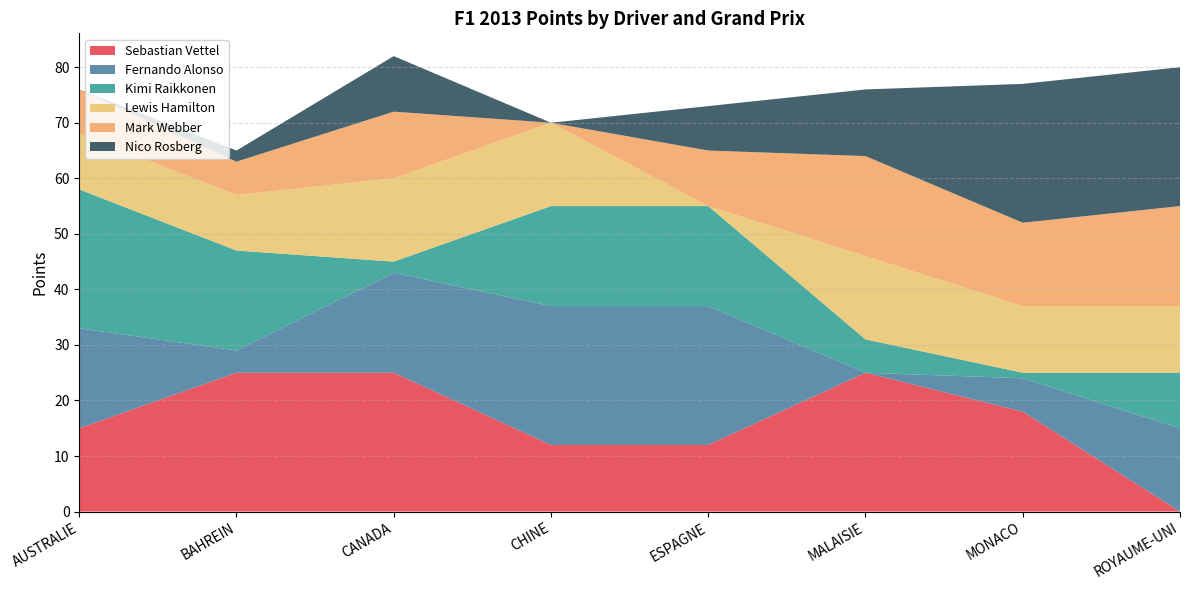

Reading right to left, transcribe all the data shown in this chart.

Sebastian Vettel: 0	18	25	12	12	25	25	15
Fernando Alonso: 15	6	0	25	25	18	4	18
Kimi Raikkonen: 10	1	6	18	18	2	18	25
Lewis Hamilton: 12	12	15	0	15	15	10	10
Mark Webber: 18	15	18	10	0	12	6	8
Nico Rosberg: 25	25	12	8	0	10	2	0